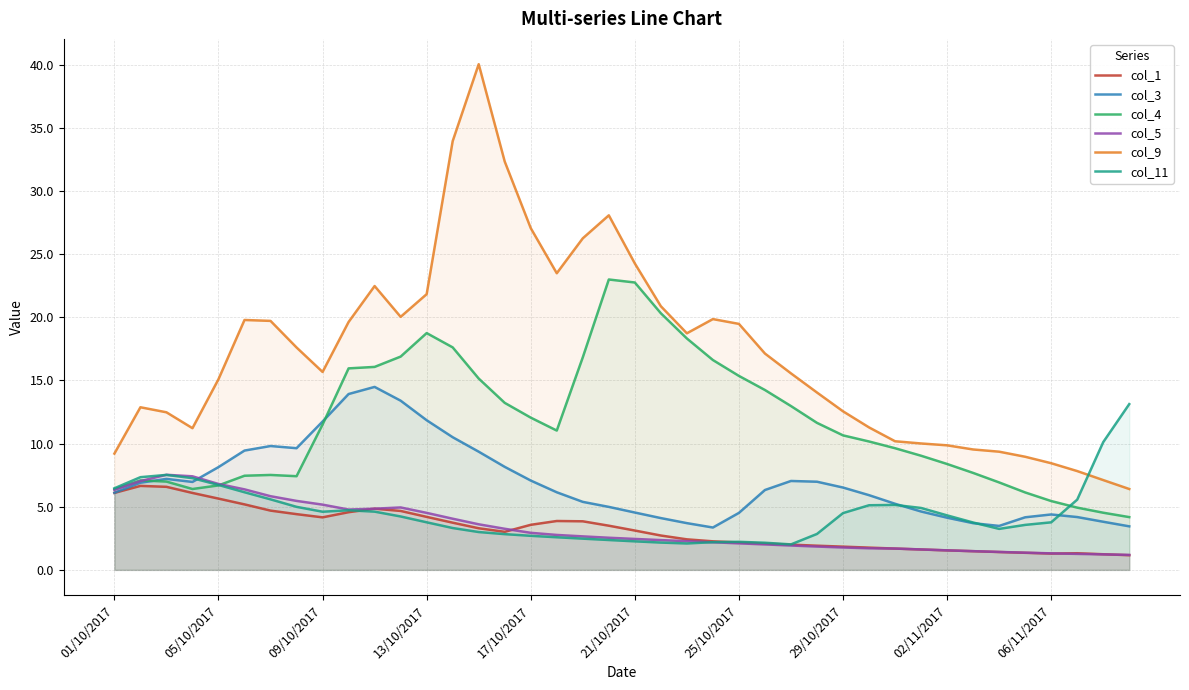

What are all the series names shown in the legend?

col_1, col_3, col_4, col_5, col_9, col_11